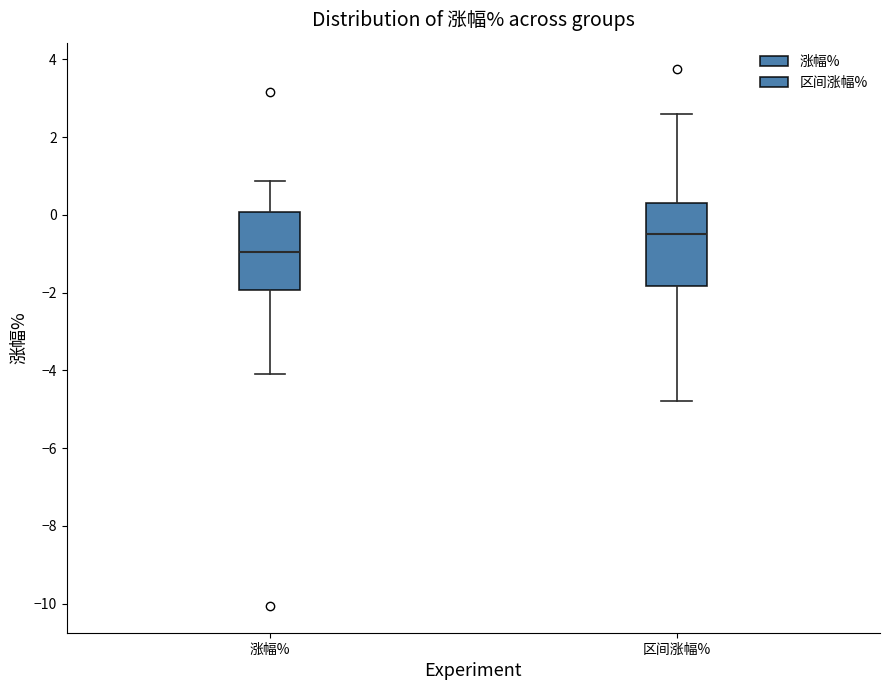

Reading left to right, transcribe this box plot: for each box, give where its median line is, the range the box spans, and where its two whiskers end, as read against the y-axis. The values are not printed on the chart, so give them approximately, as read against the axis.

涨幅%: median -1.0, box -2.0 to 0.0, whiskers -4.0 to 0.8
区间涨幅%: median -0.4, box -1.8 to 0.2, whiskers -4.8 to 2.6